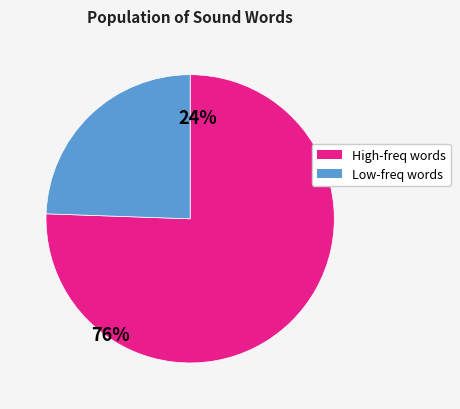

How many segments does this pie chart have?

2